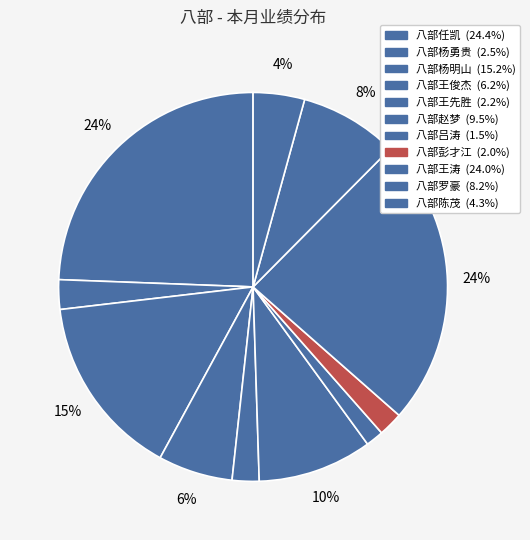

How much of the chart is everything except 八部王涛?

76.0%